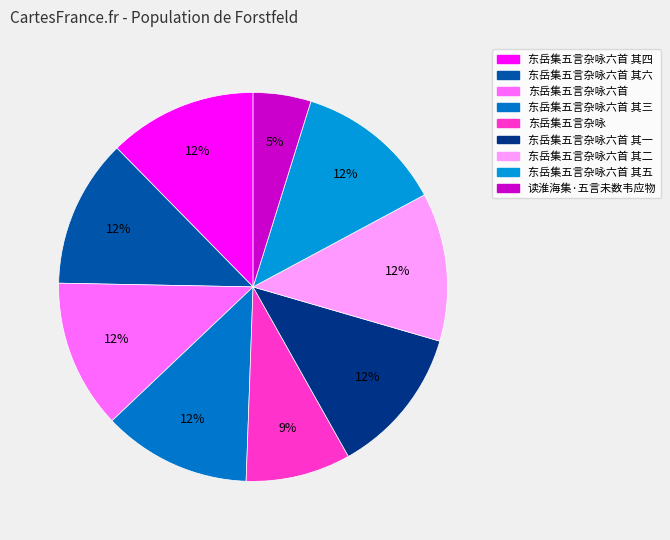

To the nearest percent, what is the difference between the 东岳集五言杂咏六首 其二 and 读淮海集·五言未数韦应物 slice percentages?

8%